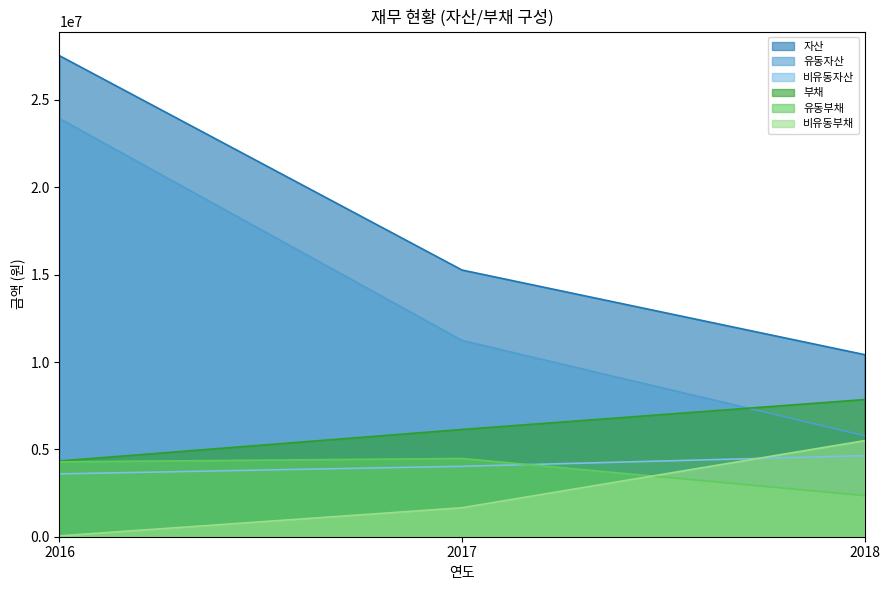

Rank the series at 2018 from highest to lowest value.

자산, 부채, 유동자산, 비유동부채, 비유동자산, 유동부채